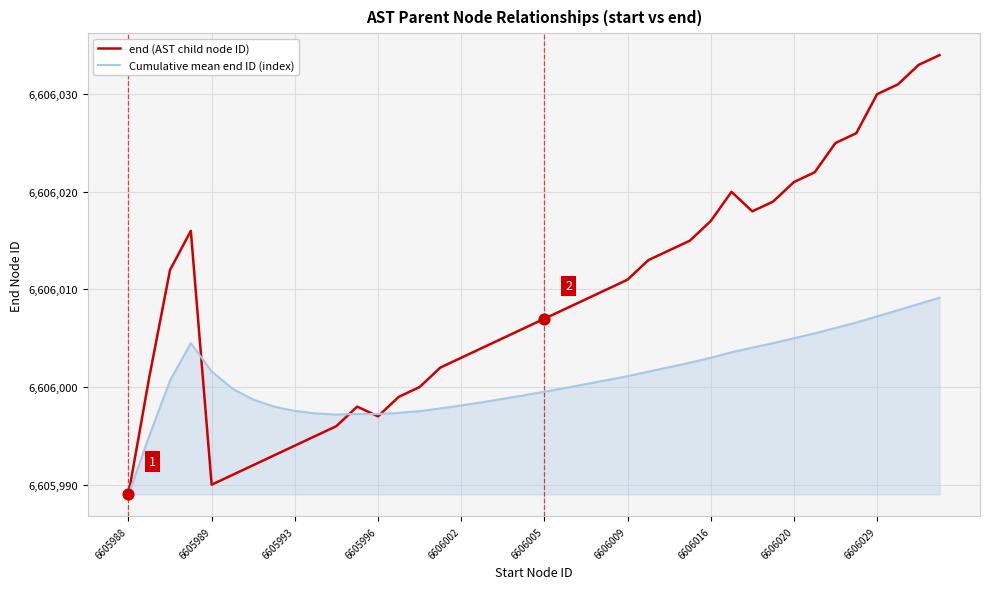

Which series has the largest range (max minus min)?

end (AST child node ID)